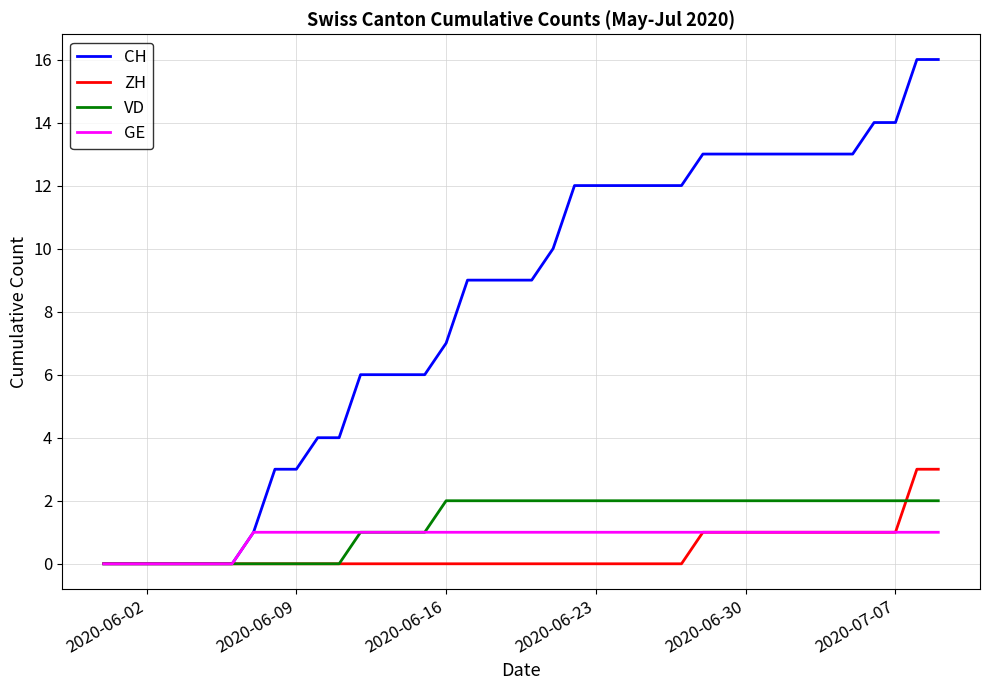

What is the highest value of the CH series?

16